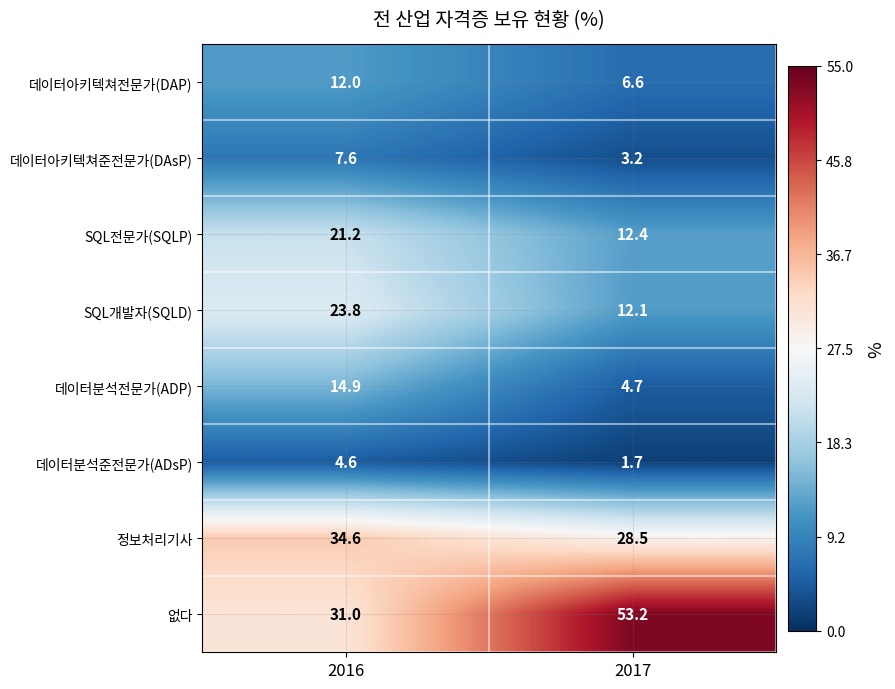

At which label does 데이터분석준전문가(ADsP) first exceed 4?

2016